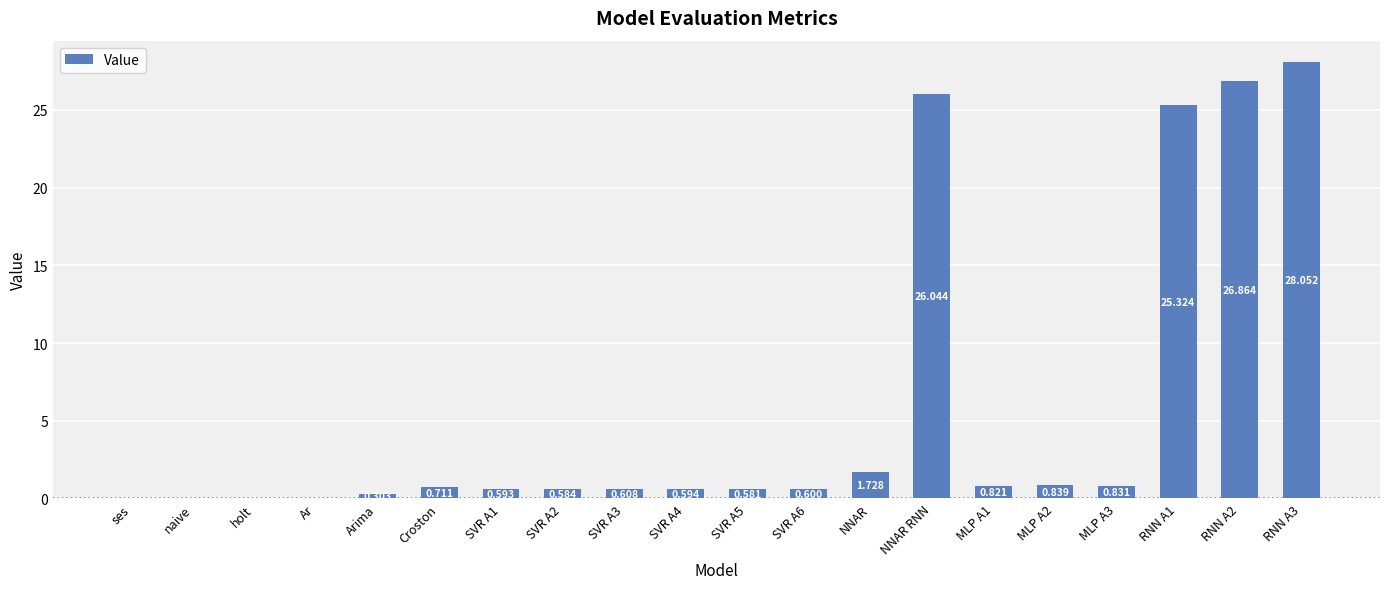

Reading left to right, transcribe all the data shown in this chart.

ses=0.0	naive=0.0	holt=0.0	Ar=0.0	Arima=0.3	Croston=0.7	SVR A1=0.6	SVR A2=0.6	SVR A3=0.6	SVR A4=0.6	SVR A5=0.6	SVR A6=0.6	NNAR=1.7	NNAR RNN=26.0	MLP A1=0.8	MLP A2=0.8	MLP A3=0.8	RNN A1=25.3	RNN A2=26.9	RNN A3=28.1